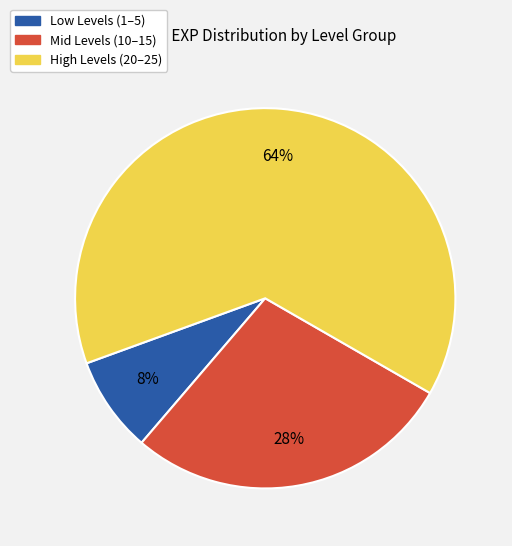

Is there any slice that represents more than half of the pie?

Yes